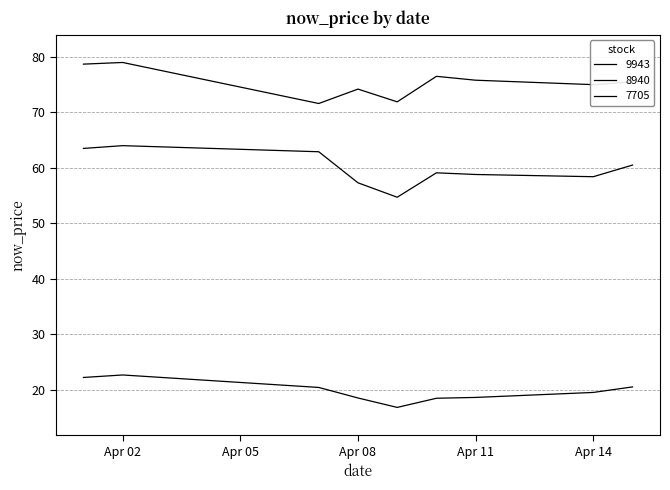

Between 2025-04-09 and 2025-04-02, which series saw the biggest shift?

7705